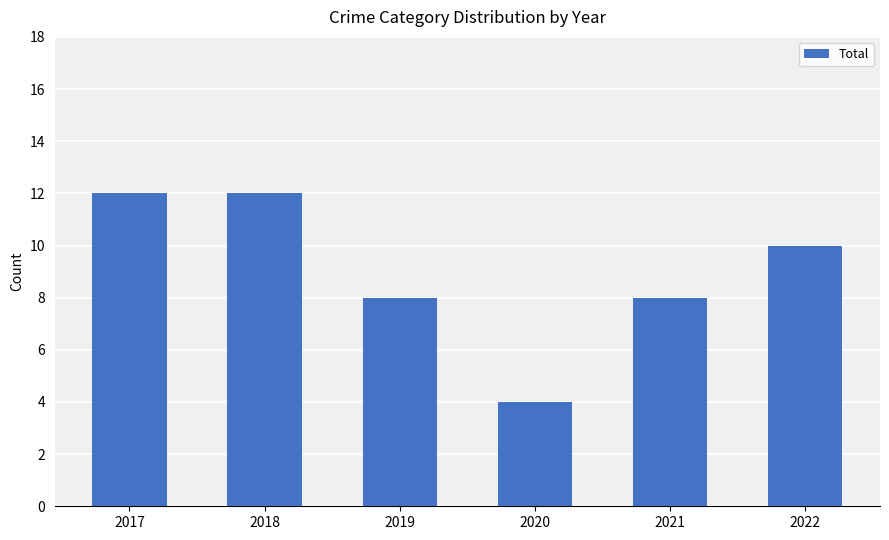

Reading right to left, transcribe all the data shown in this chart.

10	8	4	8	12	12